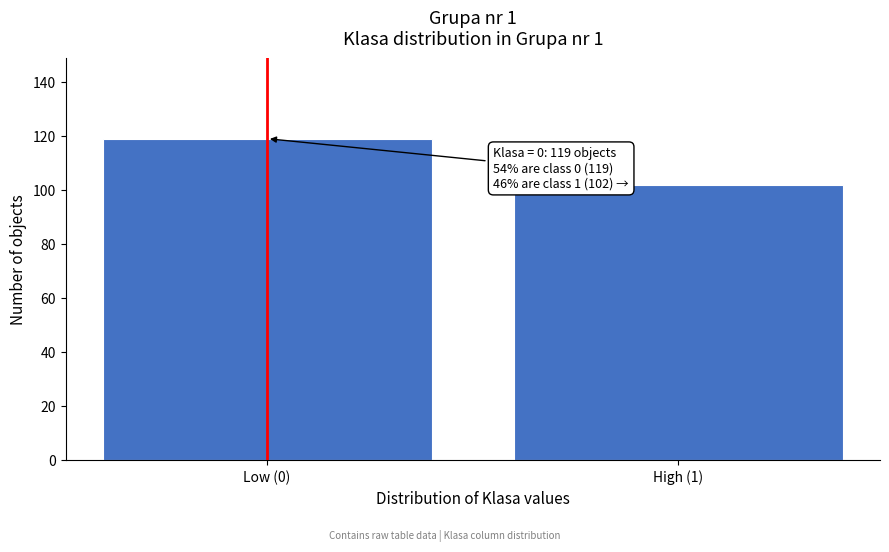

Reading left to right, extract all data points from this chart.

119	102